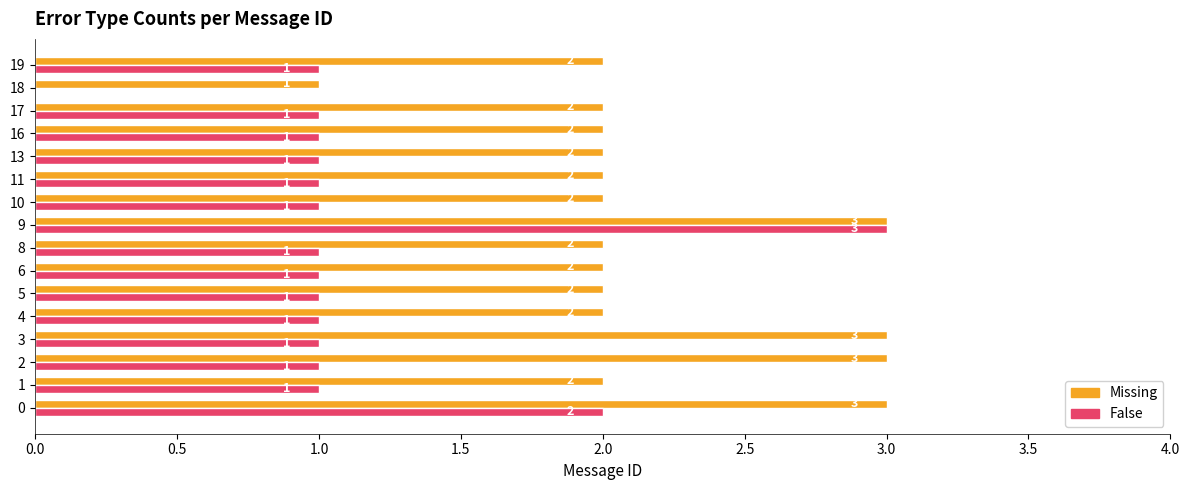

What is the sum of the Missing values at 18 and 17?

3